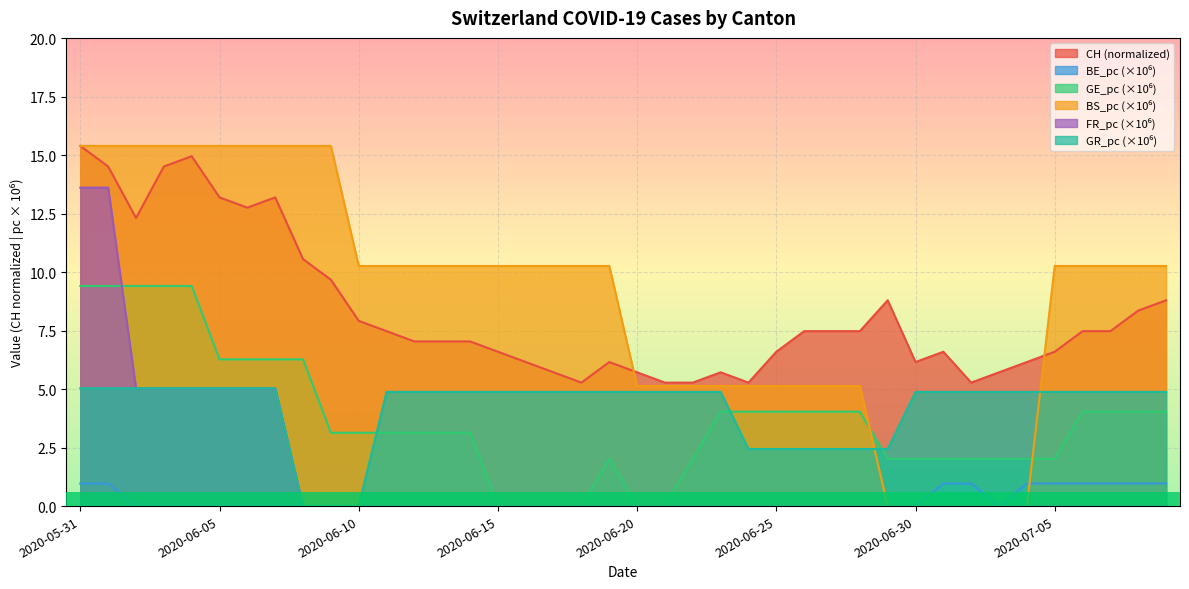

Is it true that CH equals 5.7 at 2020-06-23?

True